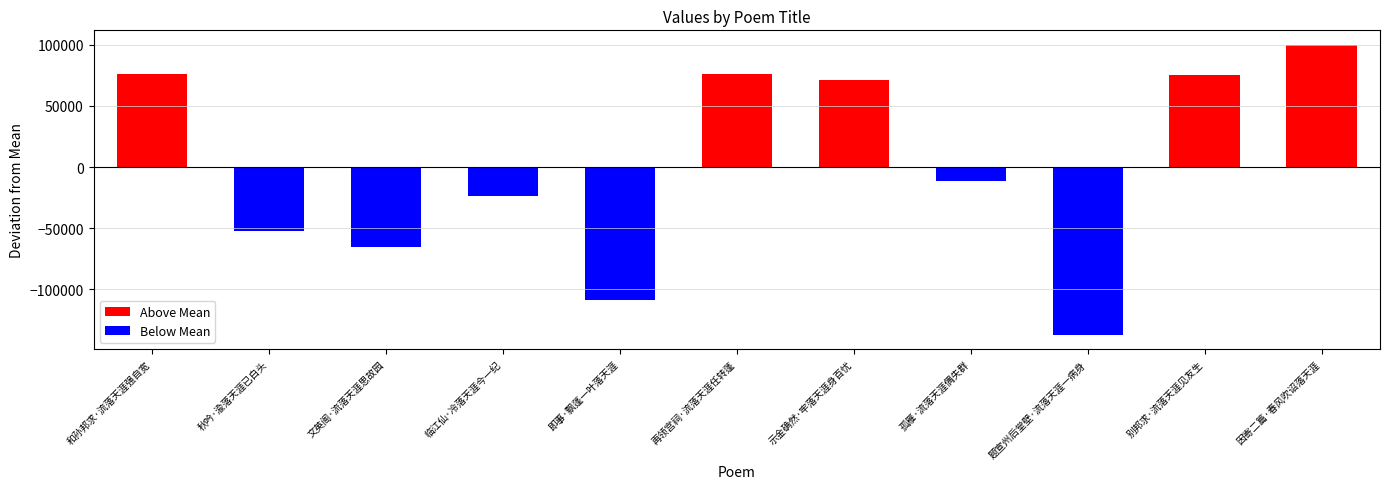

What is the sum of all Above Mean values?

398735.5